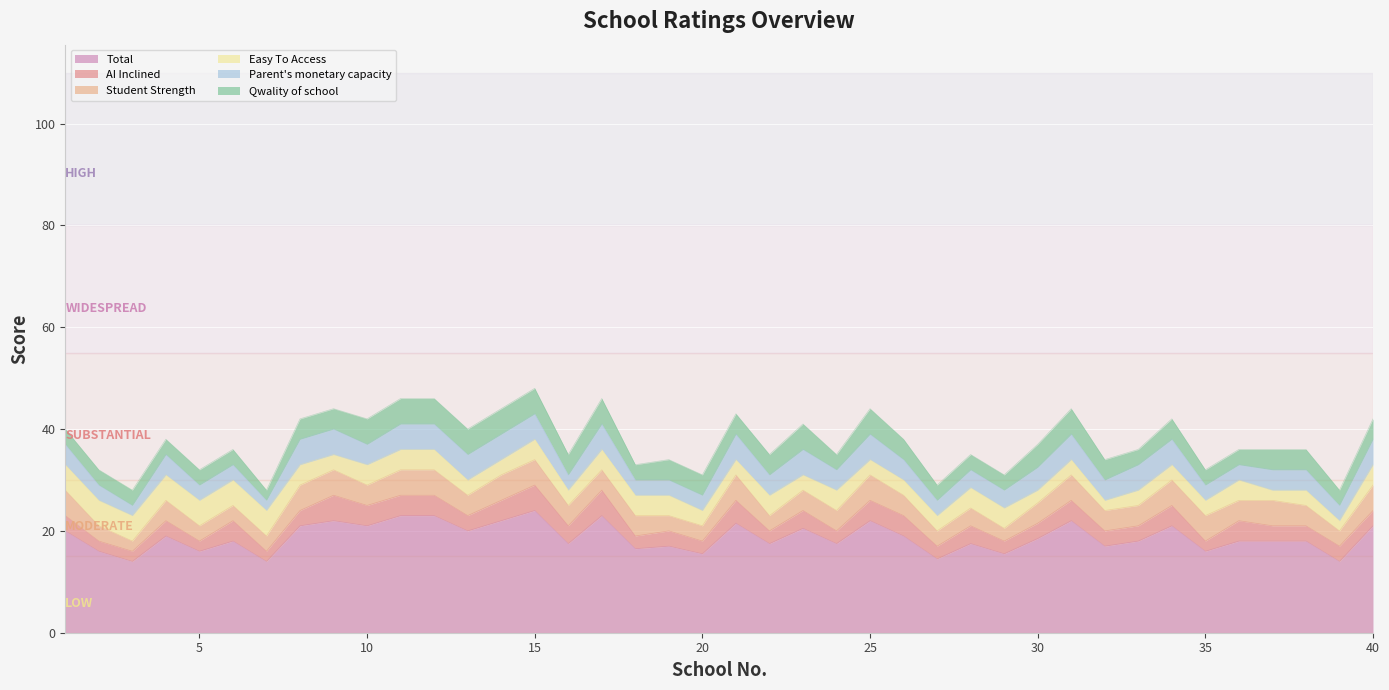

Is the value of Total at 38 greater than the value of AI Inclined at 33?

Yes